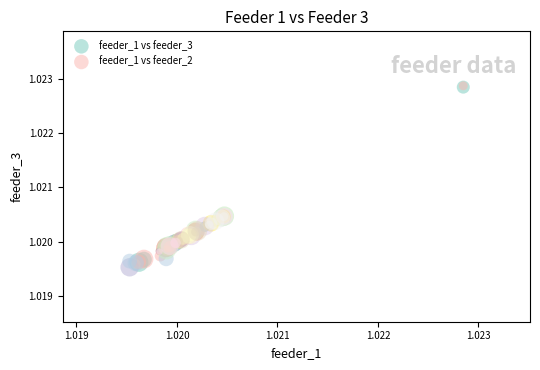

Which series contains the lowest Y value?

feeder_1 vs feeder_3